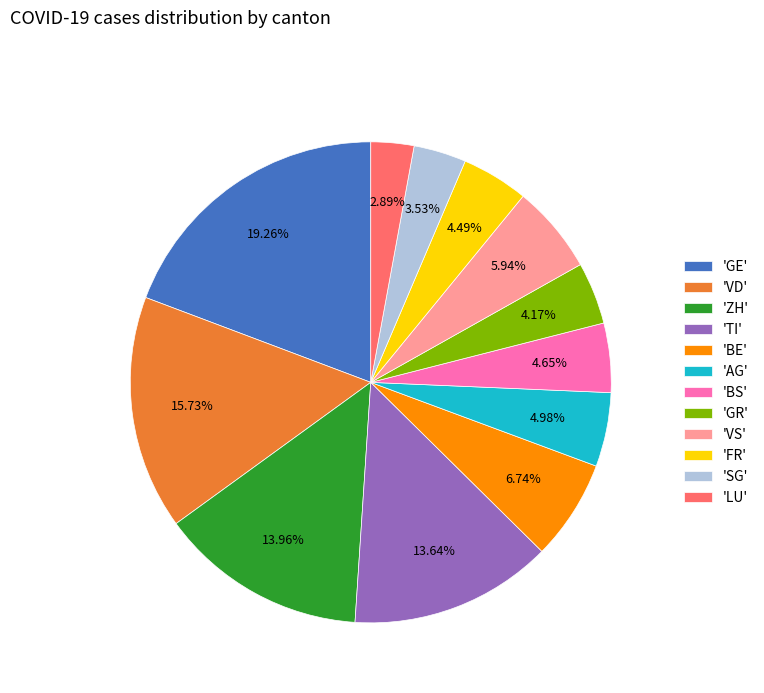

How many slices are in this pie chart?

12